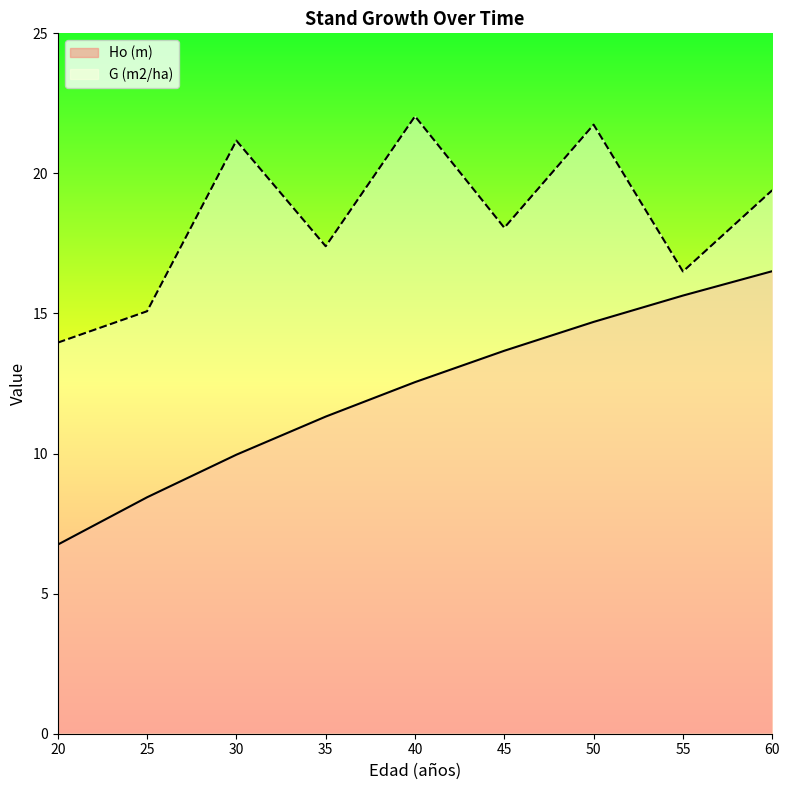

Between 35 and 55, which series saw the biggest shift?

Ho (m)